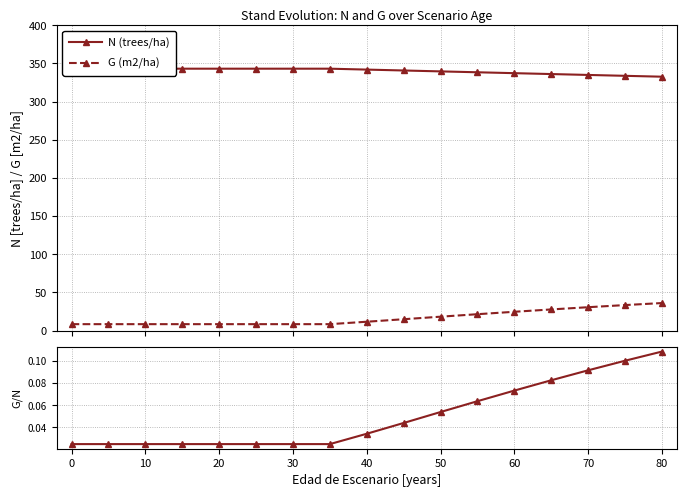

At how many categories does at least one series exceed 200?

17